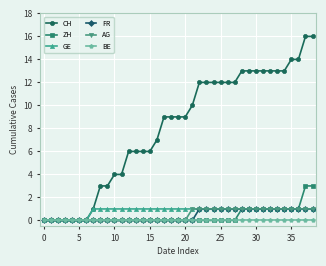

Does the chart have visible grid lines?

Yes